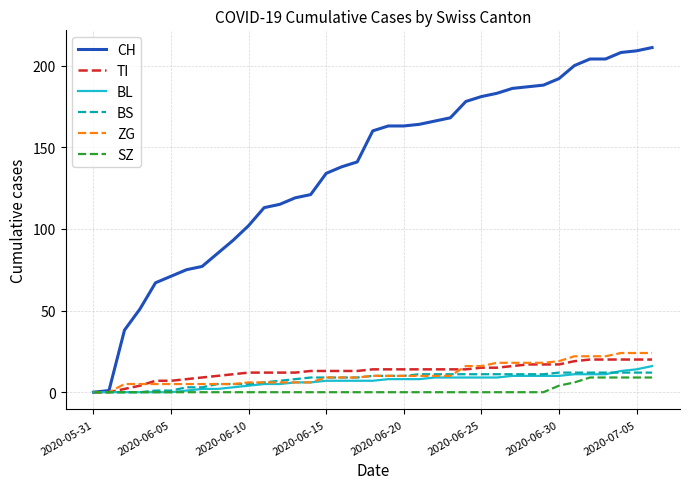

Which series ends up on top after the final intersection of ZG and BS?

ZG